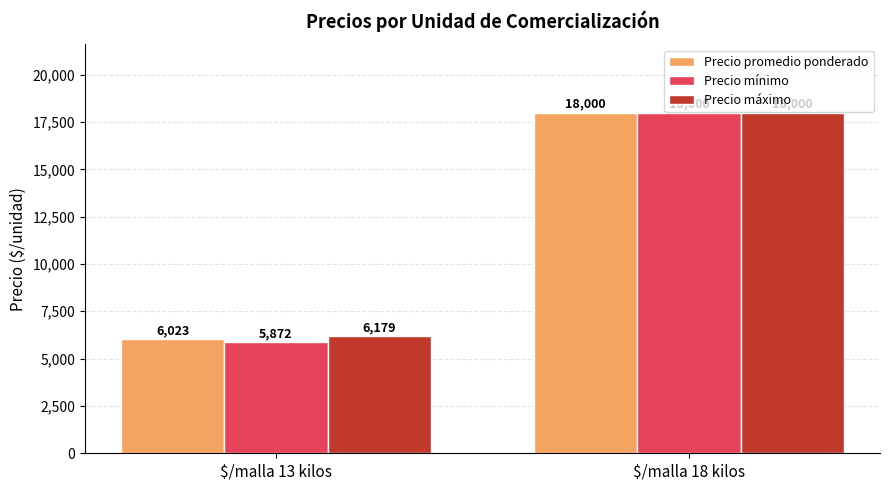

What is the value of the Precio mínimo bar at the 2nd from the left?

18000